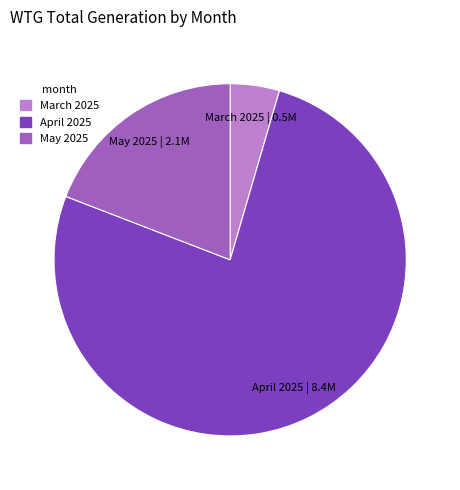

Combined, do April 2025 | 8.4M and March 2025 | 0.5M account for over 50%?

Yes